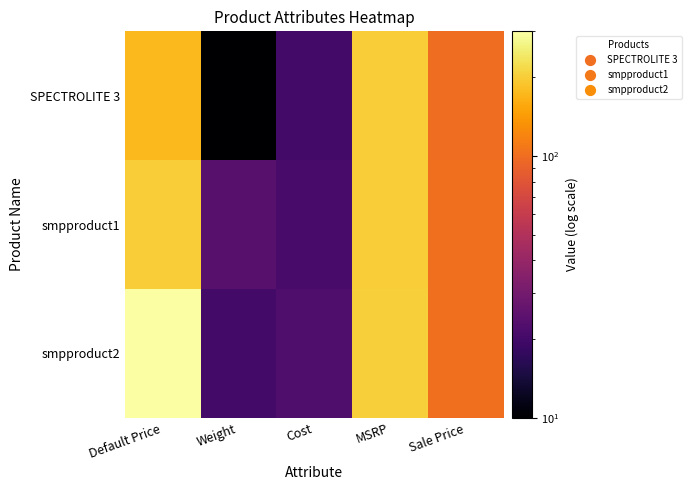

At how many categories does at least one series exceed 148?

2